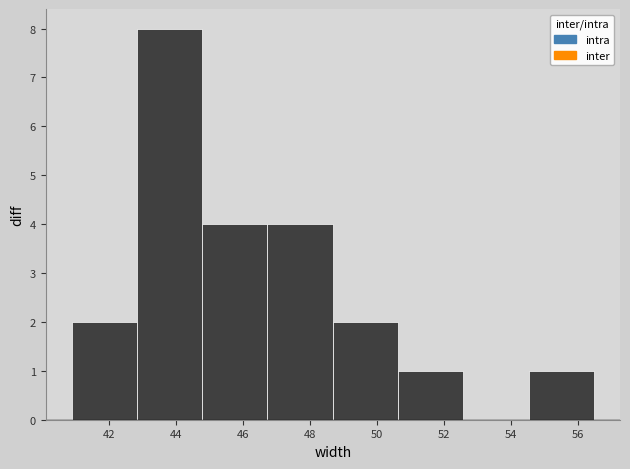

Reading left to right, transcribe this chart: for each bar, give the range it covers on the x-axis and its height. Neither the bar edges nor the heights are printed on the chart, so give them approximately, as read against the axes.

40.8 to 42.8: 2
42.8 to 44.8: 8
44.8 to 46.8: 4
46.8 to 48.6: 4
48.6 to 50.6: 2
50.6 to 52.6: 1
52.6 to 54.6: 0
54.6 to 56.4: 1